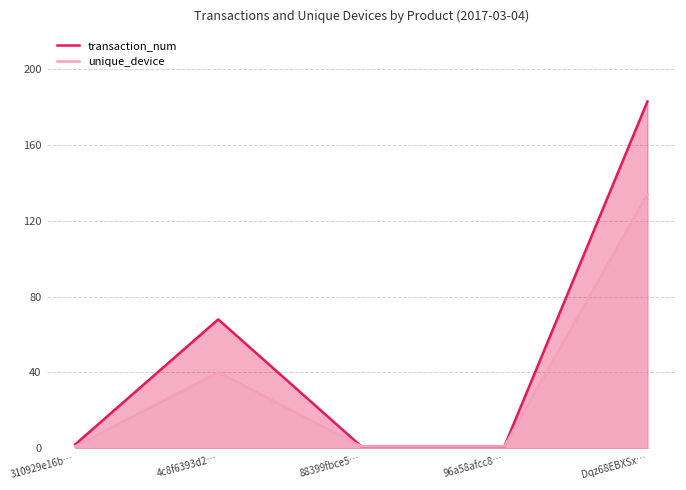

In transaction_num, how many points are higher than both neighbors (excluding endpoints)?

1